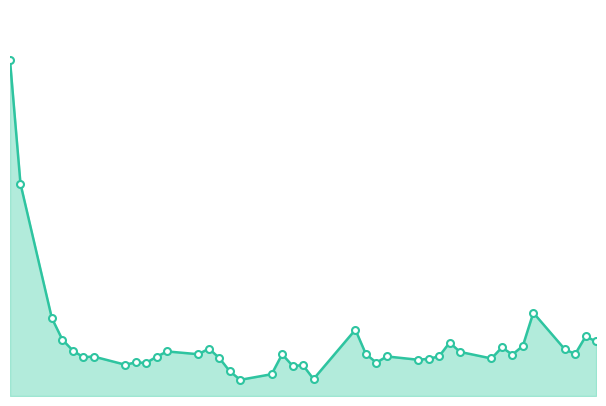

Is this an area chart (filled region under the line)?

Yes